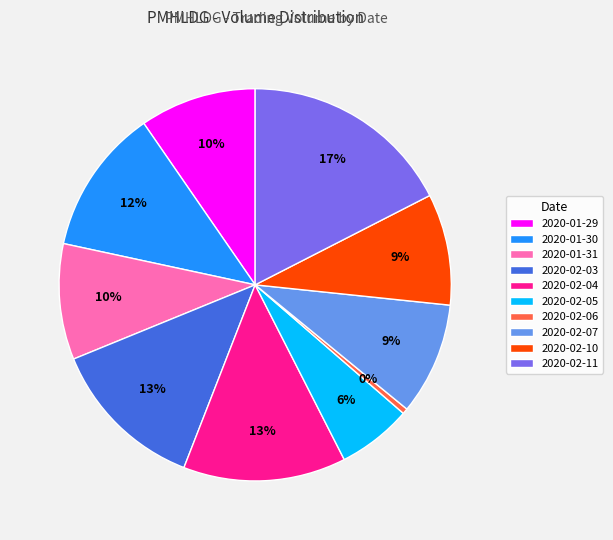

Combined, do 2020-01-29 and 2020-02-10 account for over 50%?

No